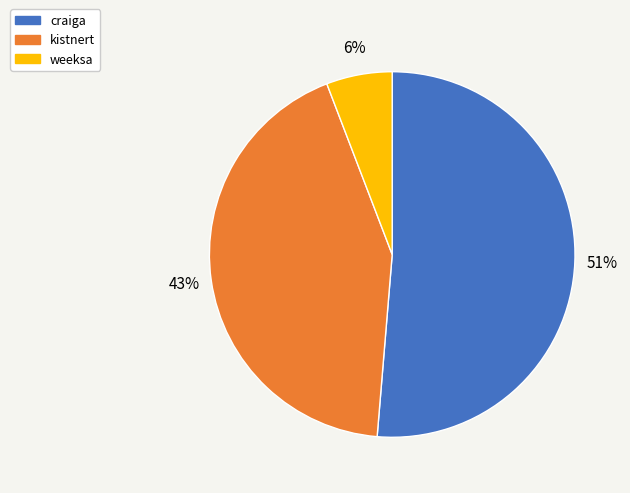

Is the sum of craiga and weeksa greater than half?

Yes